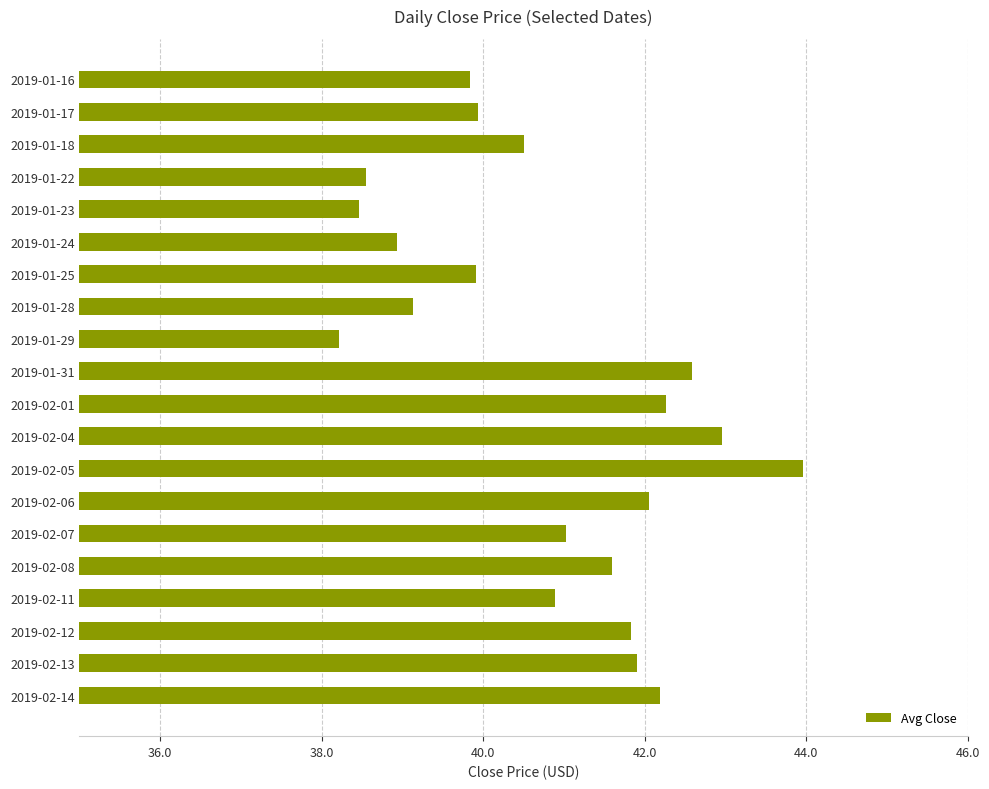

What value does the data have at 2019-01-16?

39.8